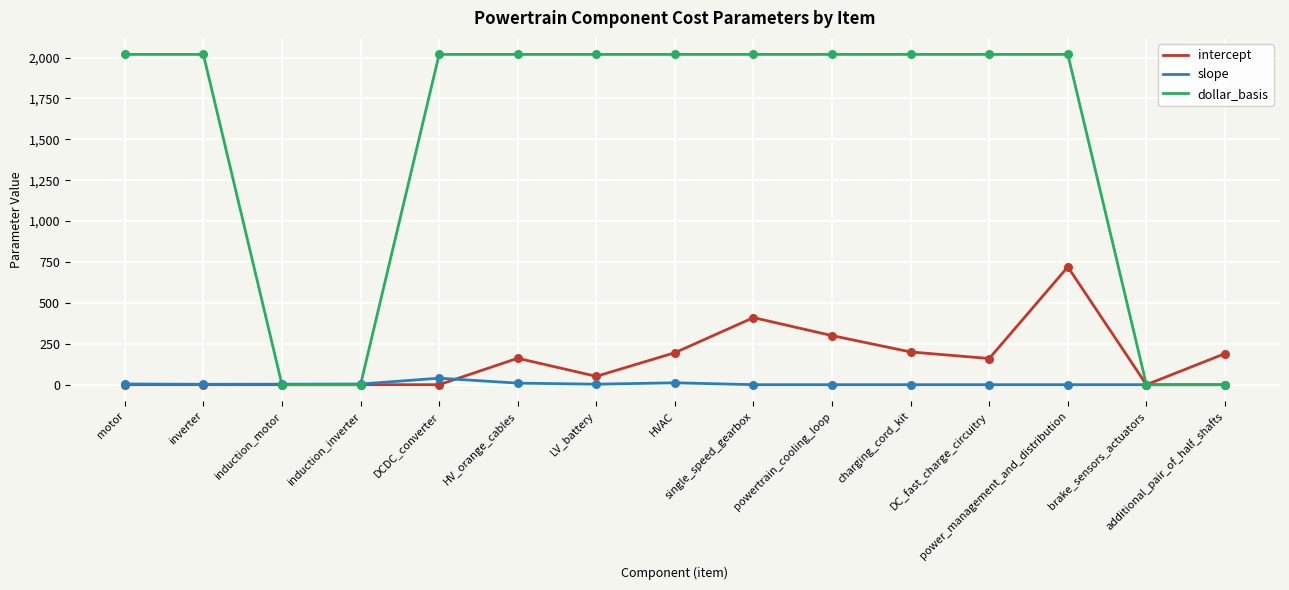

Which series has the largest range (max minus min)?

dollar_basis